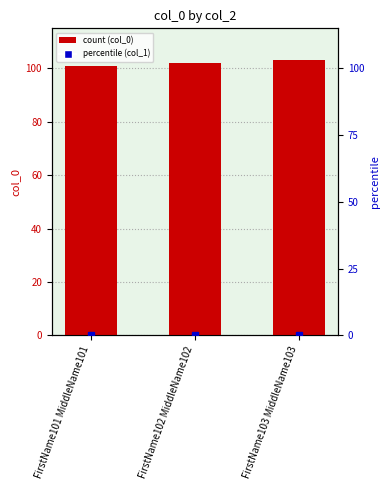

Reading right to left, list all the values displayed in this chart.

FirstName103 MiddleName103=103	FirstName102 MiddleName102=102	FirstName101 MiddleName101=101